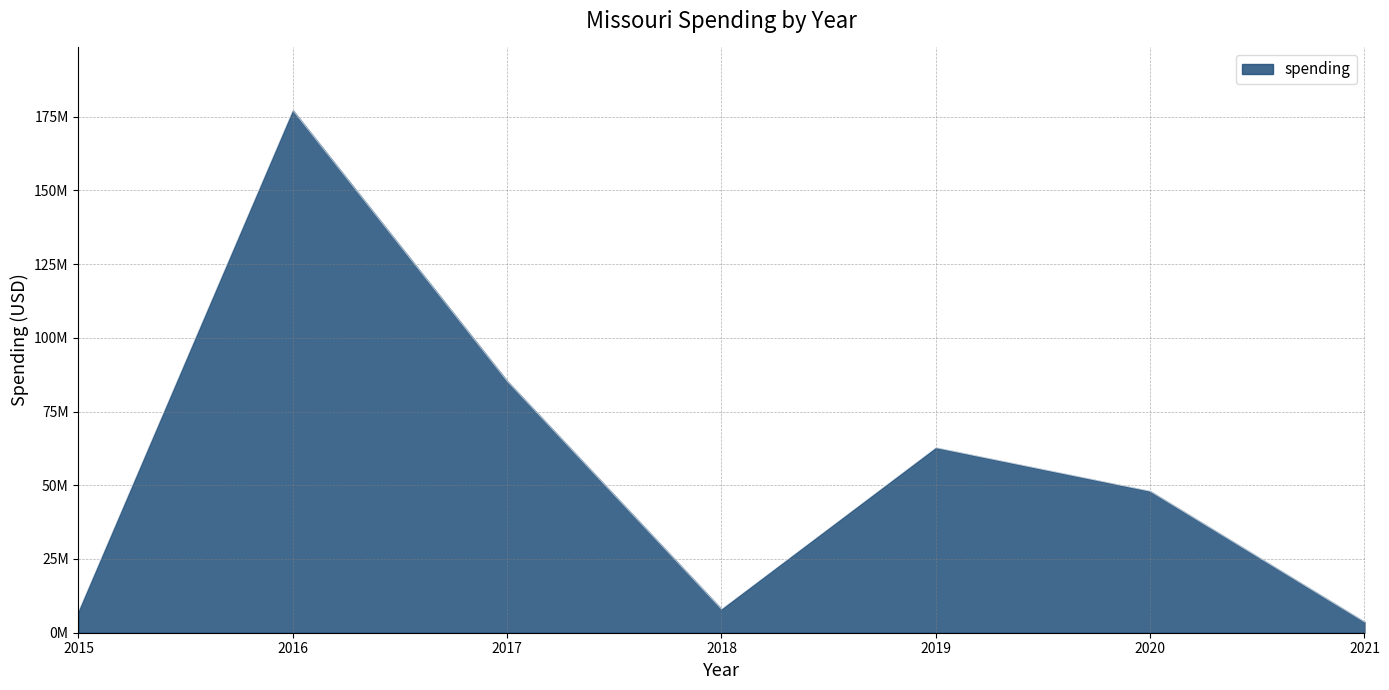

Does the chart have visible grid lines?

Yes